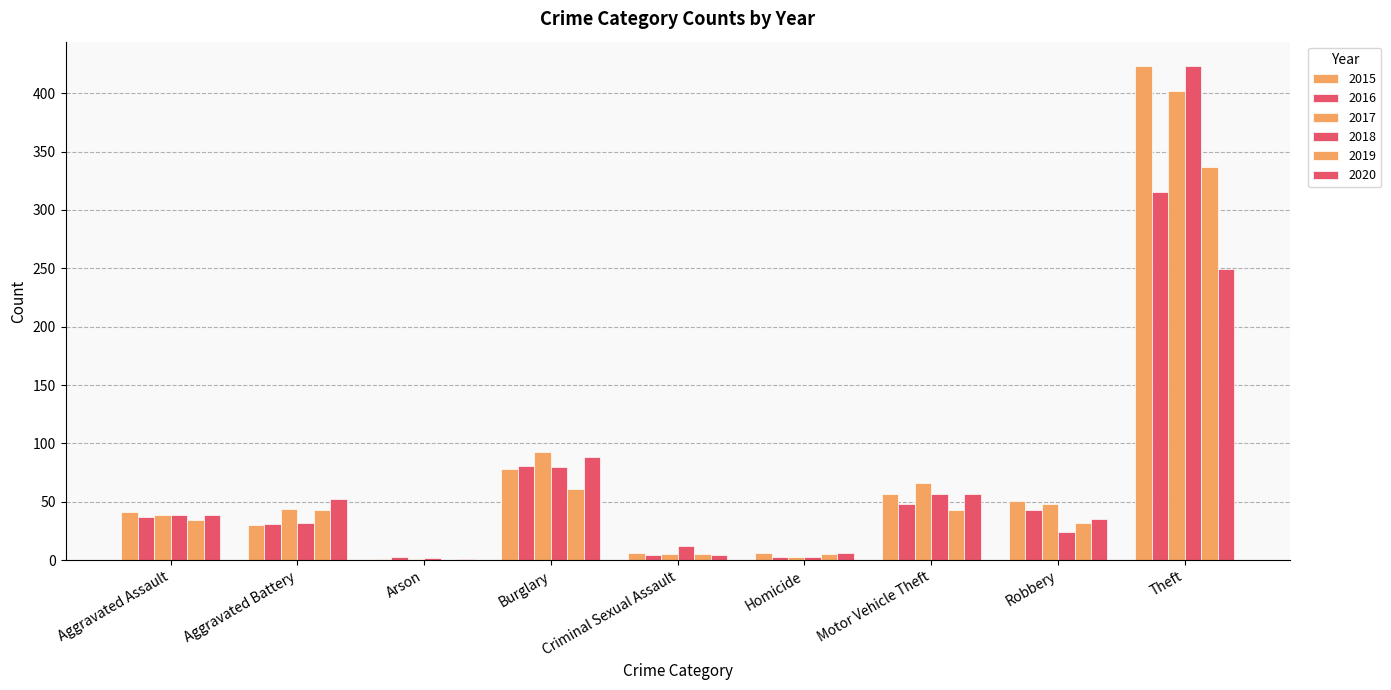

Reading right to left, list all the values displayed in this chart.

2015: Theft=423	Robbery=51	Motor Vehicle Theft=57	Homicide=6	Criminal Sexual Assault=6	Burglary=78	Arson=1	Aggravated Battery=30	Aggravated Assault=41
2016: Theft=315	Robbery=43	Motor Vehicle Theft=48	Homicide=3	Criminal Sexual Assault=4	Burglary=81	Arson=3	Aggravated Battery=31	Aggravated Assault=37
2017: Theft=402	Robbery=48	Motor Vehicle Theft=66	Homicide=3	Criminal Sexual Assault=5	Burglary=93	Arson=1	Aggravated Battery=44	Aggravated Assault=39
2018: Theft=423	Robbery=24	Motor Vehicle Theft=57	Homicide=3	Criminal Sexual Assault=12	Burglary=80	Arson=2	Aggravated Battery=32	Aggravated Assault=39
2019: Theft=337	Robbery=32	Motor Vehicle Theft=43	Homicide=5	Criminal Sexual Assault=5	Burglary=61	Arson=0	Aggravated Battery=43	Aggravated Assault=34
2020: Theft=249	Robbery=35	Motor Vehicle Theft=57	Homicide=6	Criminal Sexual Assault=4	Burglary=88	Arson=1	Aggravated Battery=52	Aggravated Assault=39